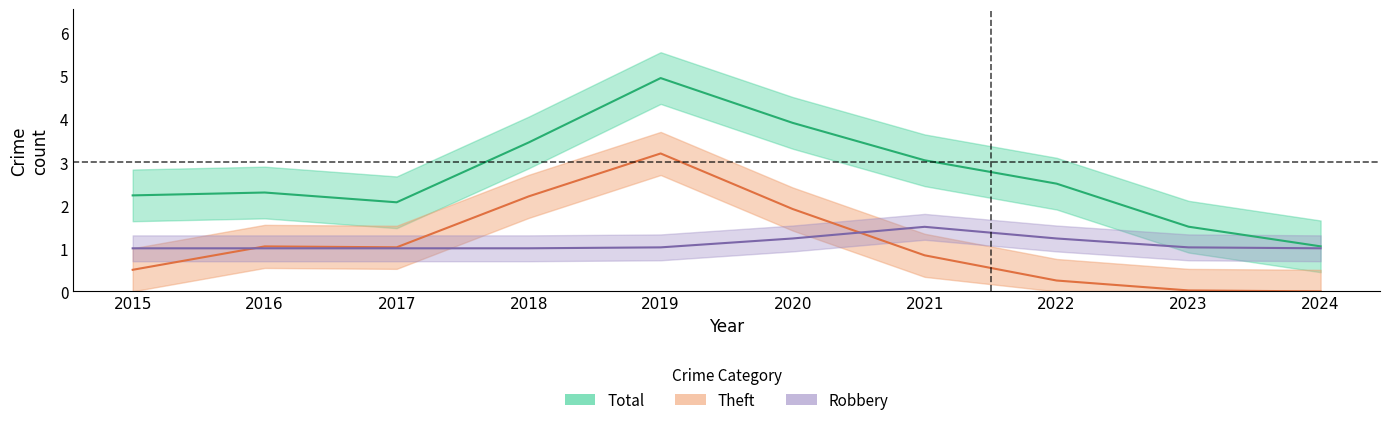

What is the approximate value of Total at 2022?

3